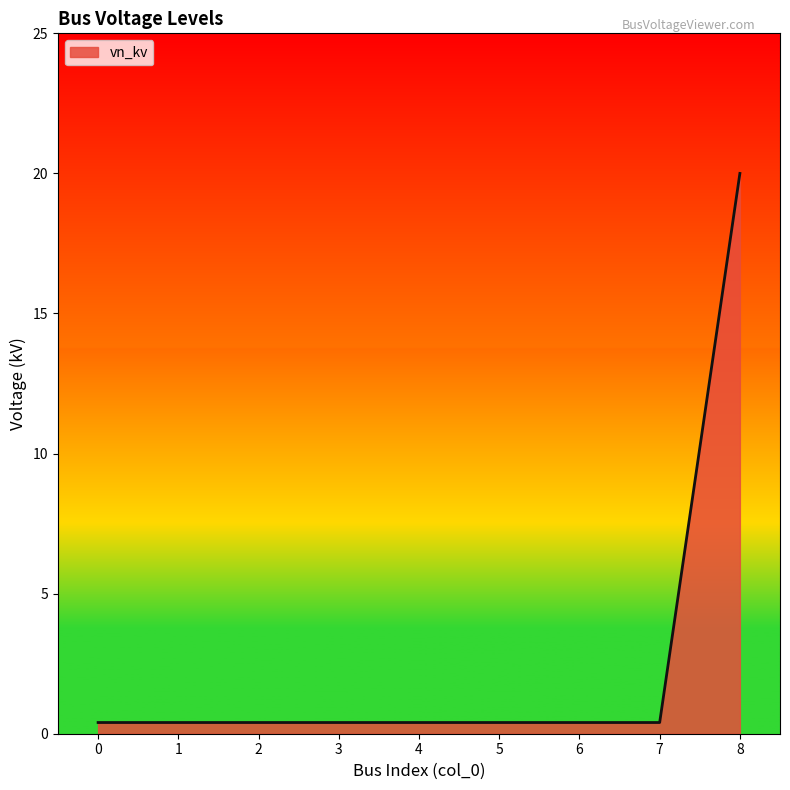

True or false: the data shows 0.4 at 1.

True